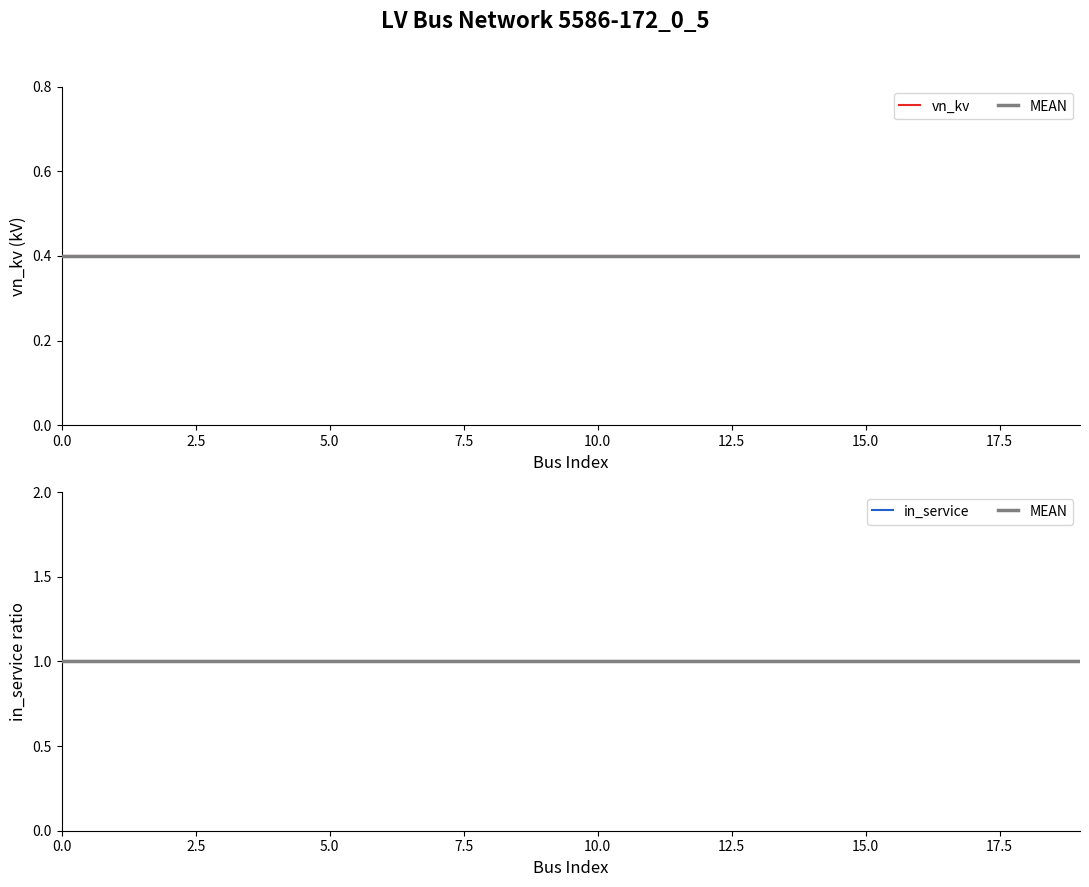

Between 2.5 and 9, which is larger?

2.5